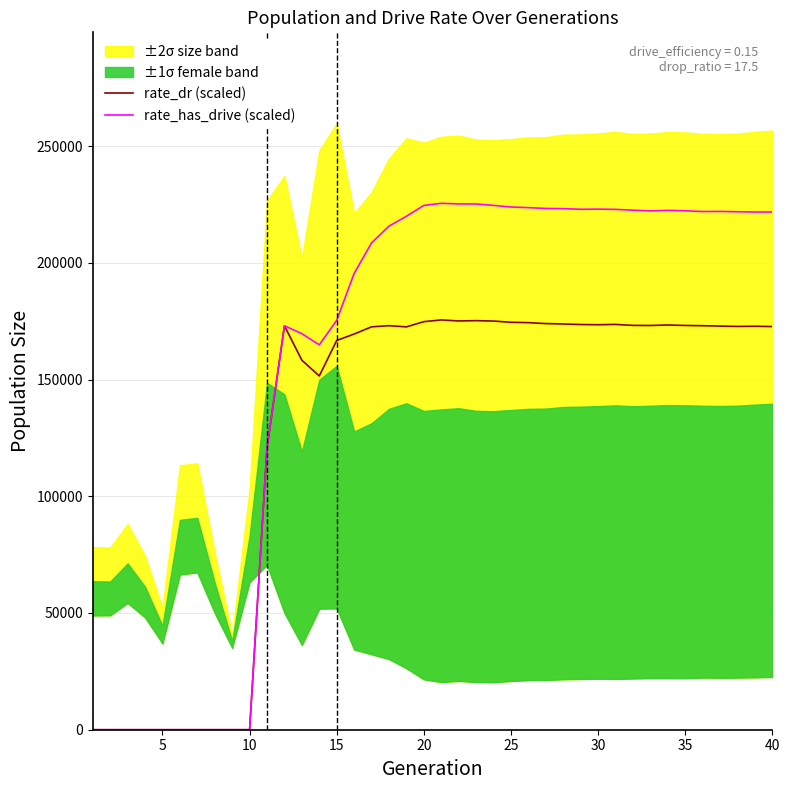

The value of rate_dr (scaled) at 5 is 70433.8. True or false?

False